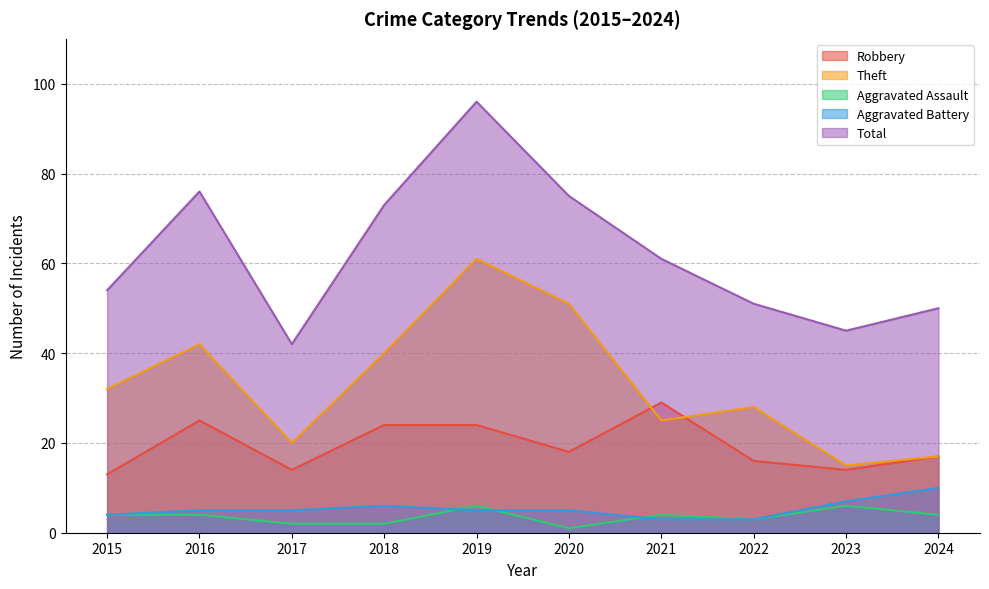

What are all the series names shown in the legend?

Robbery, Theft, Aggravated Assault, Aggravated Battery, Total